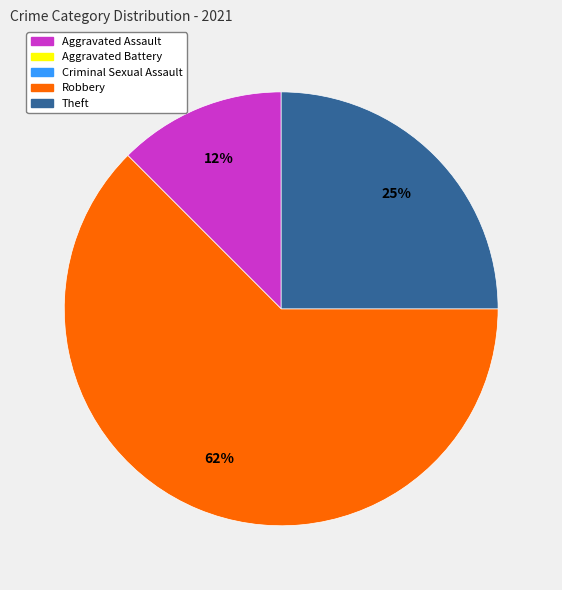

Is there any slice that represents more than half of the pie?

Yes